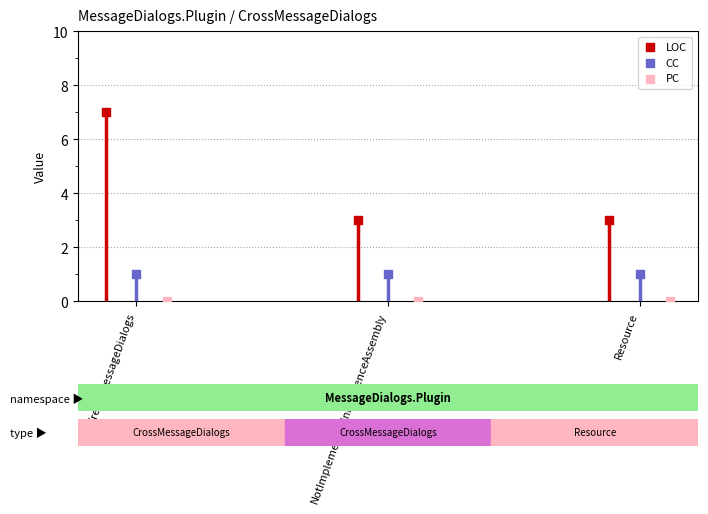

At which category is the sum across all series the highest?

CreateMessageDialogs